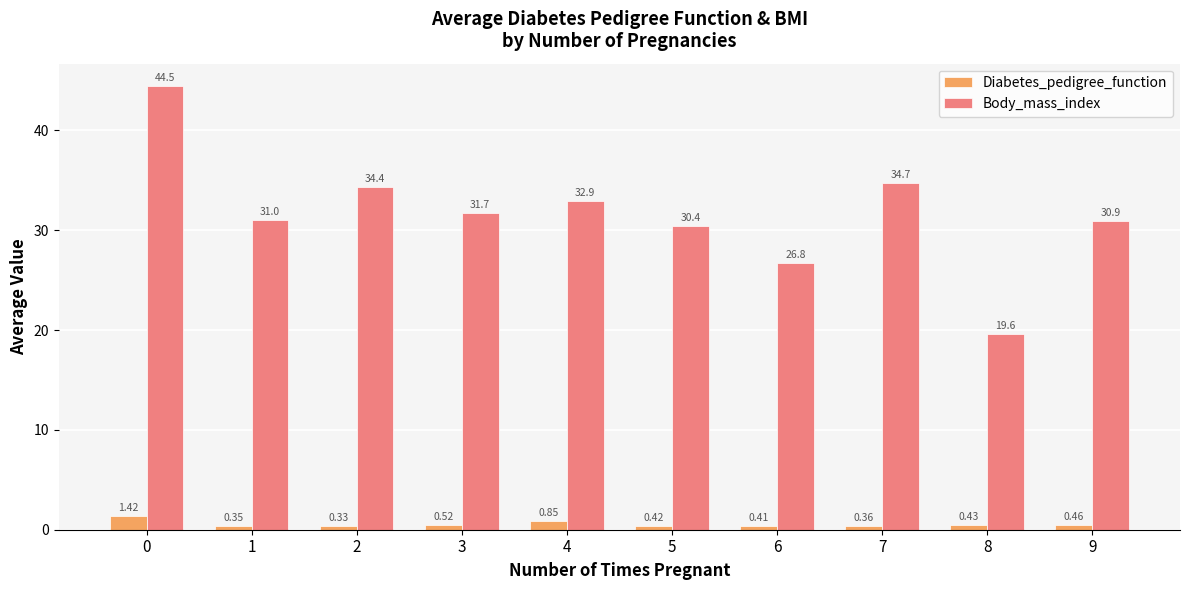

Count the number of data series in this chart.

2